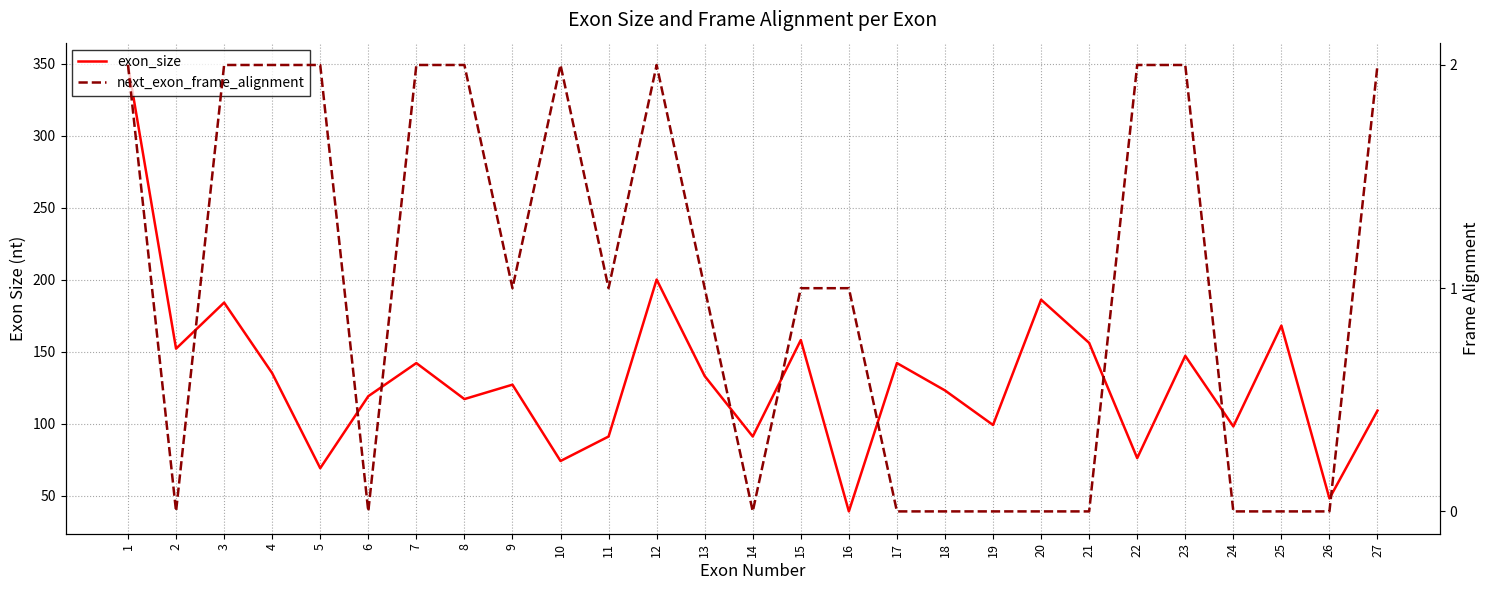

The next_exon_frame_alignment series shows 1 at 20. True or false?

False